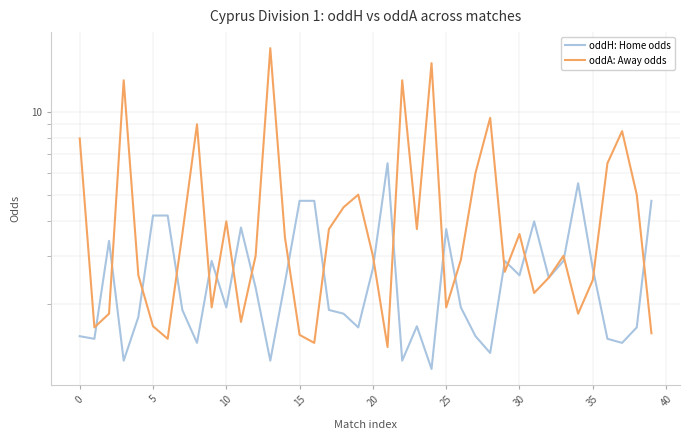

What value does the oddA: Away odds series have at 22?

13.0